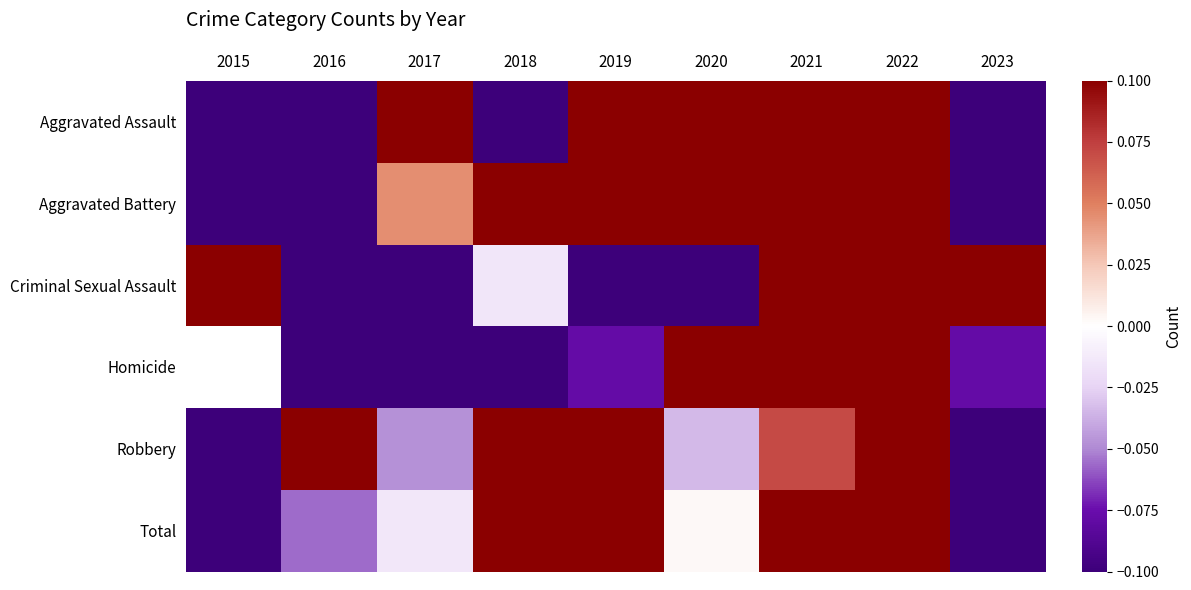

Is the value of Aggravated Battery at 2017 greater than the value of Total at 2021?

No